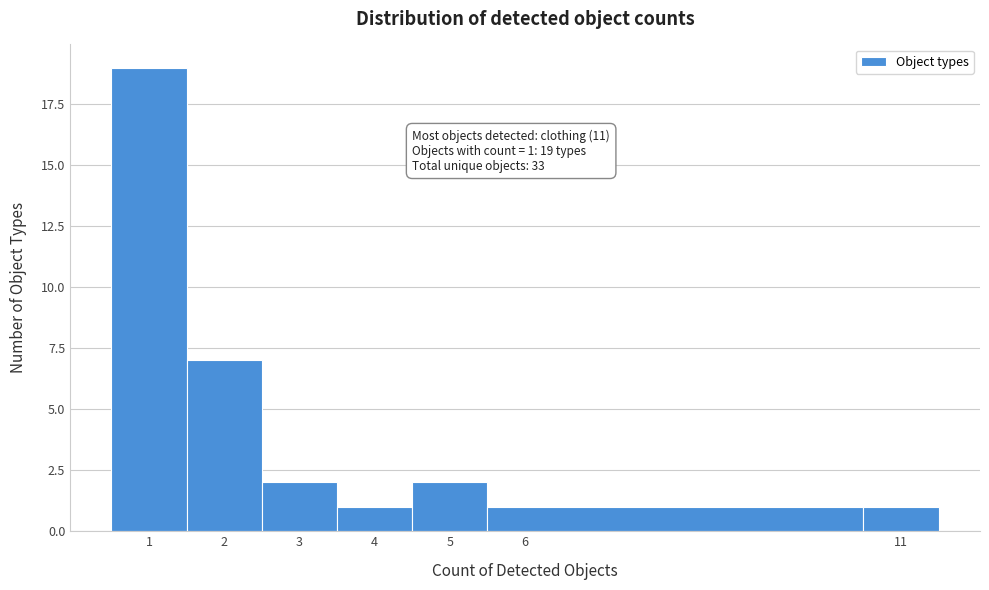

Which range on the x-axis has the tallest bar?

0.5 to 1.5